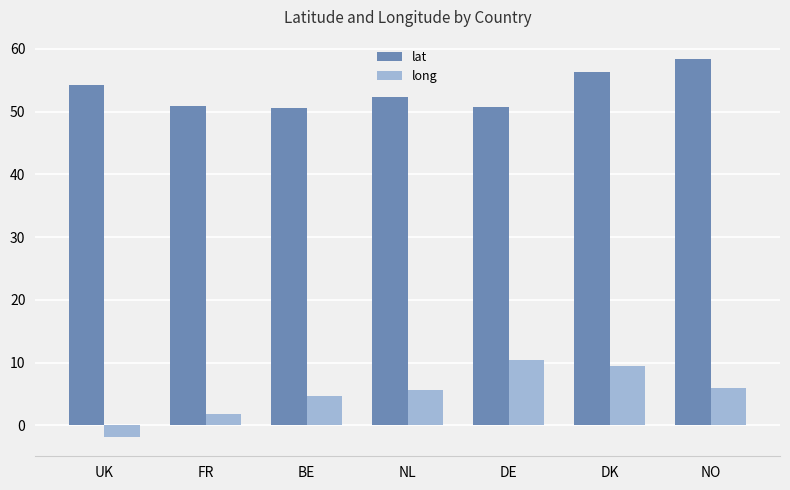

What is the total value across all series at DE?

61.1